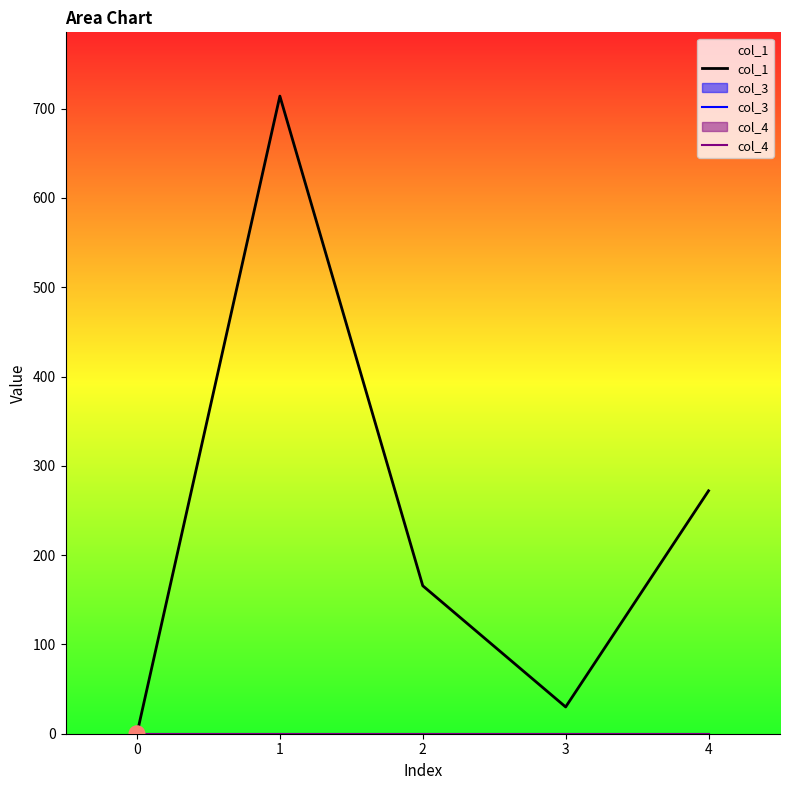

At which category is the sum across all series the highest?

1